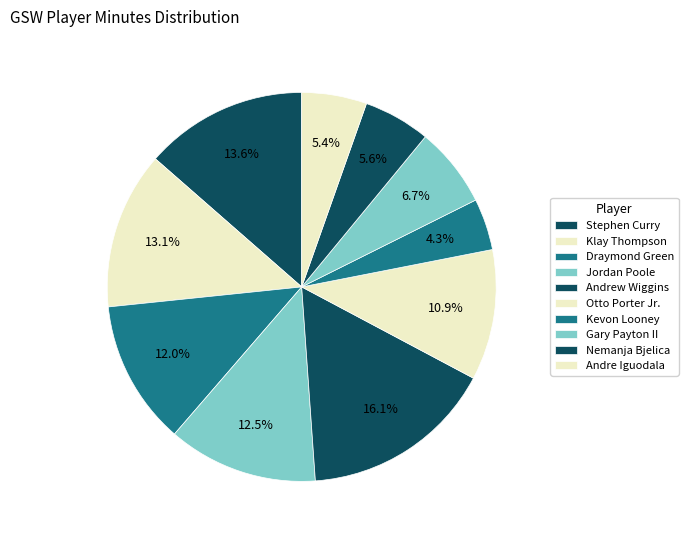

To the nearest percent, what percentage of the pie is Gary Payton II?

7%